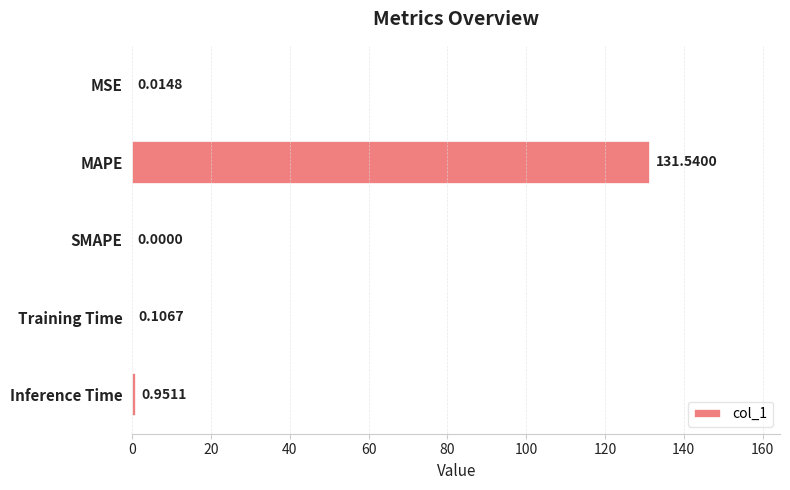

What is the sum of all values?

132.6